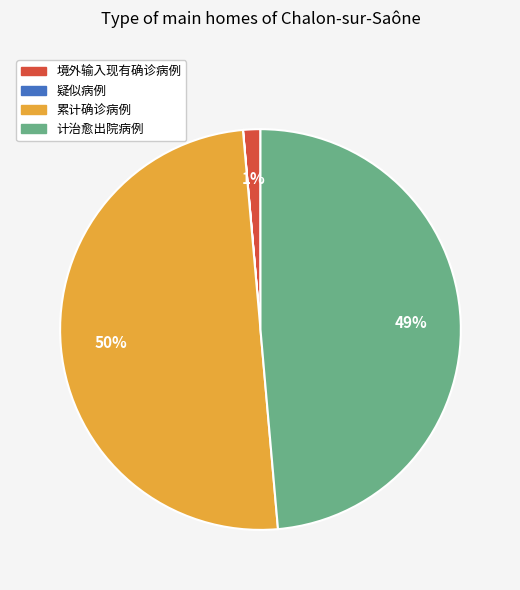

True or false: 累计确诊病例 accounts for 61% of the total.

False